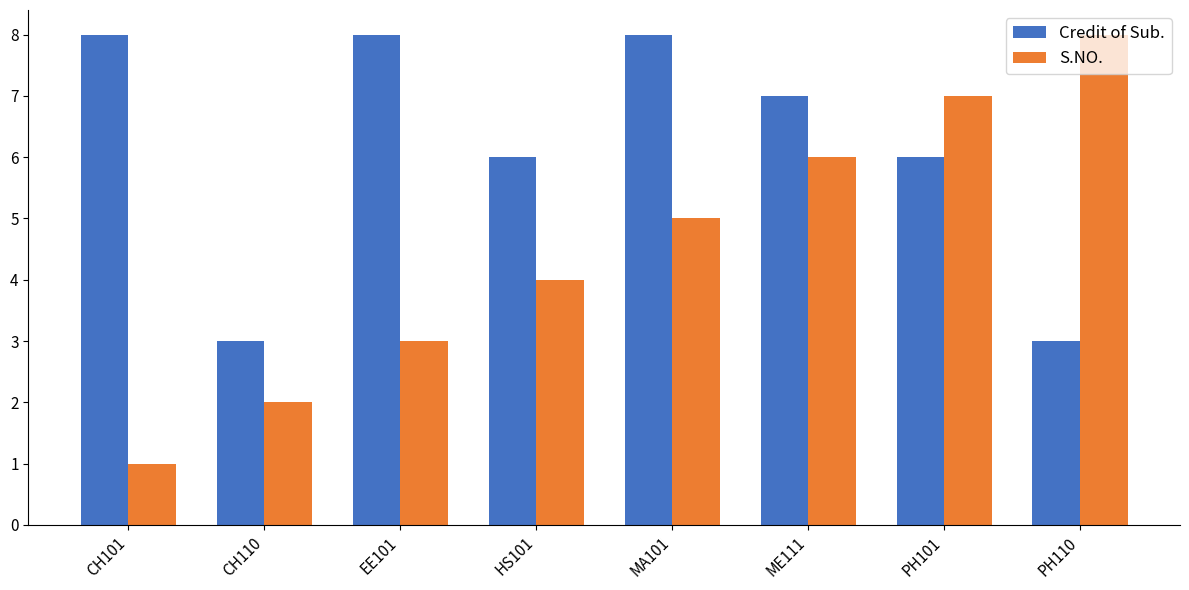

What is the maximum value for Credit of Sub.?

8